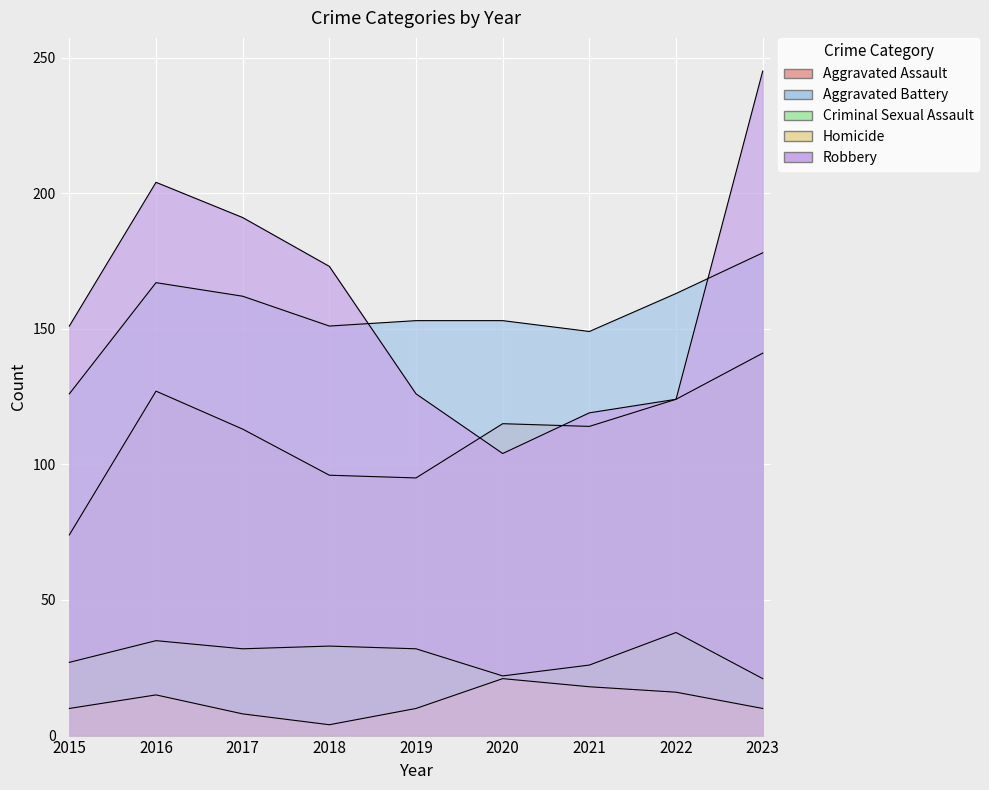

Where is the first local maximum for Homicide?

2016